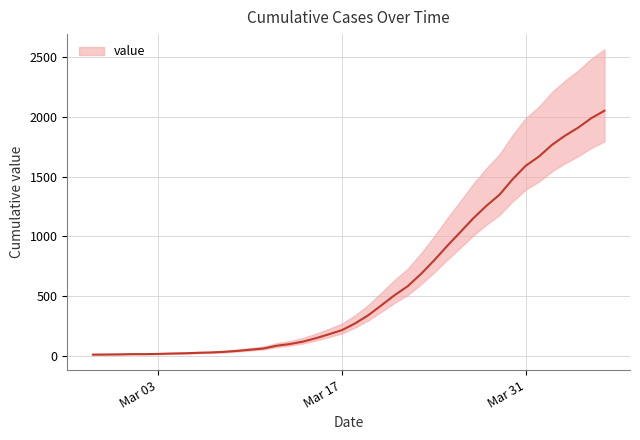

True or false: the data shows 150 at 2020-03-15.

True